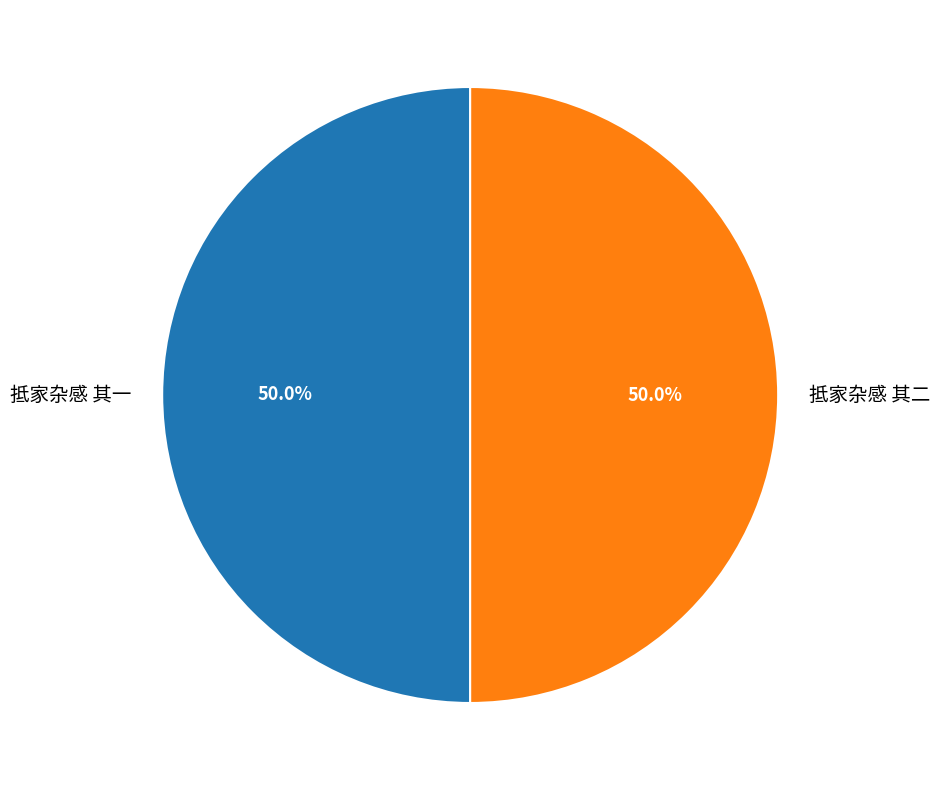

What is the ratio of the value at 抵家杂感 其二 to the value at 抵家杂感 其一?

1.0